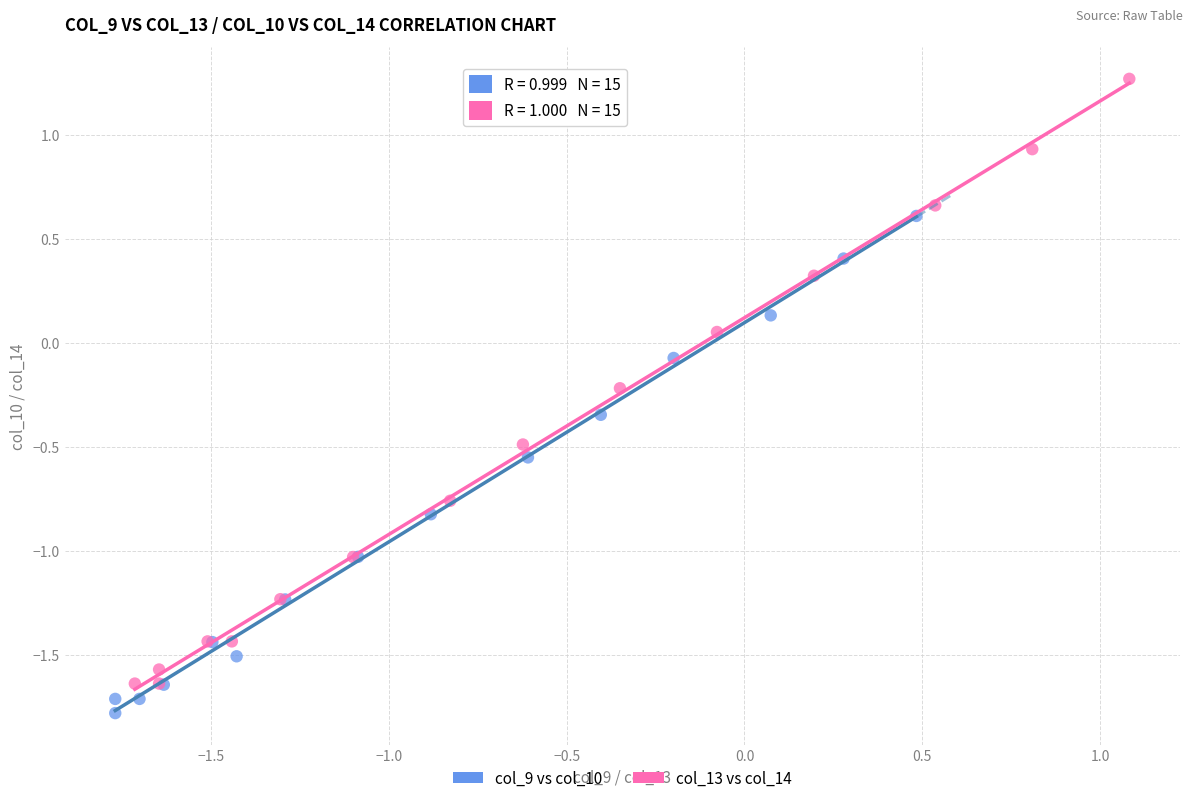

What are all the series names shown in the legend?

col_9 vs col_10, col_13 vs col_14